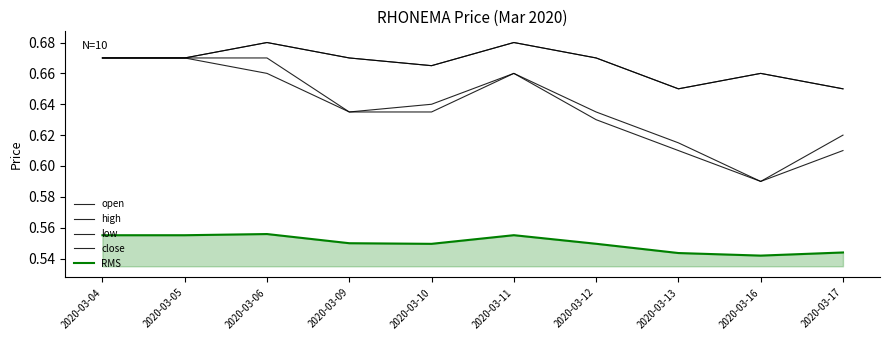

Is this an area chart (filled region under the line)?

Yes